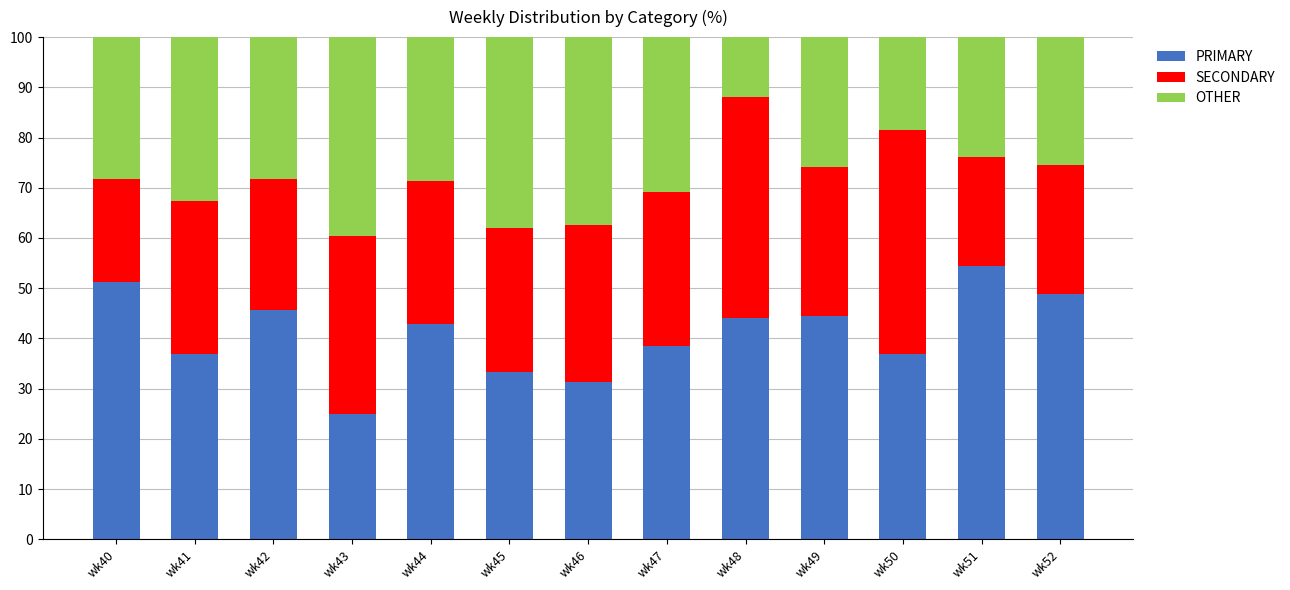

How many bars are there in total?

13